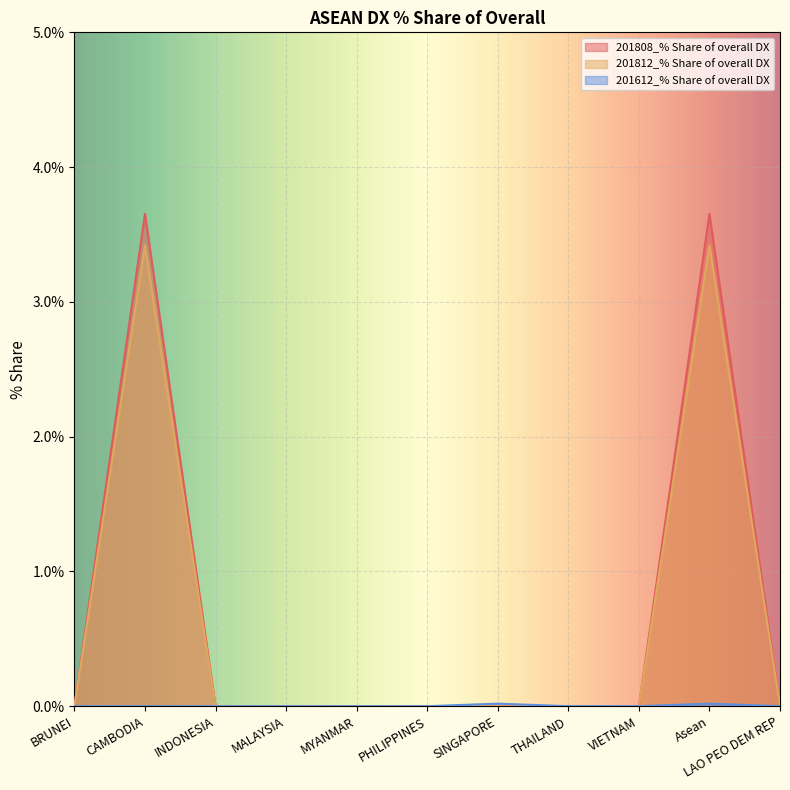

True or false: 201808_% Share of overall DX has more than 1 points higher than both neighbors.

True